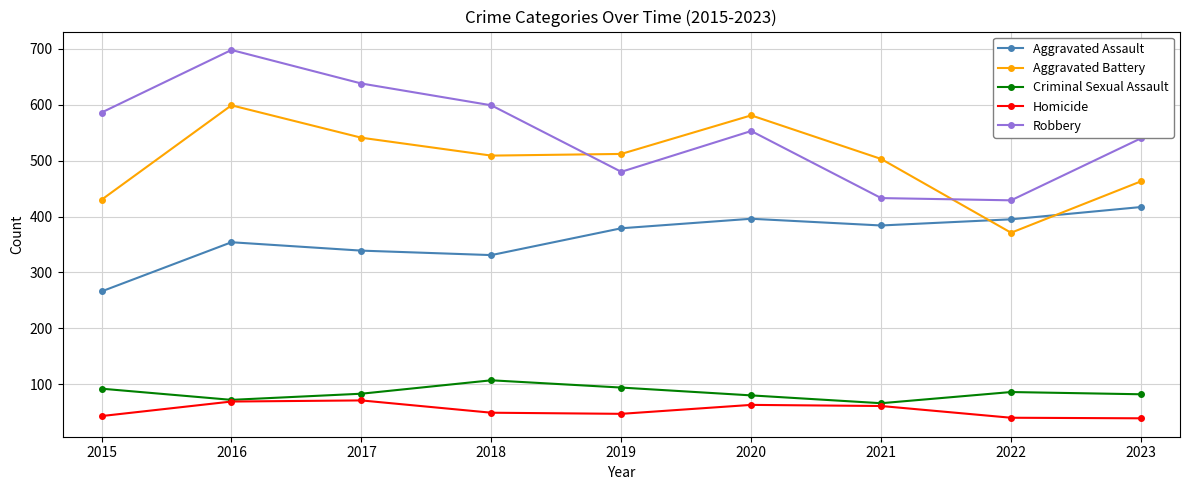

How many lines are shown in the chart?

5